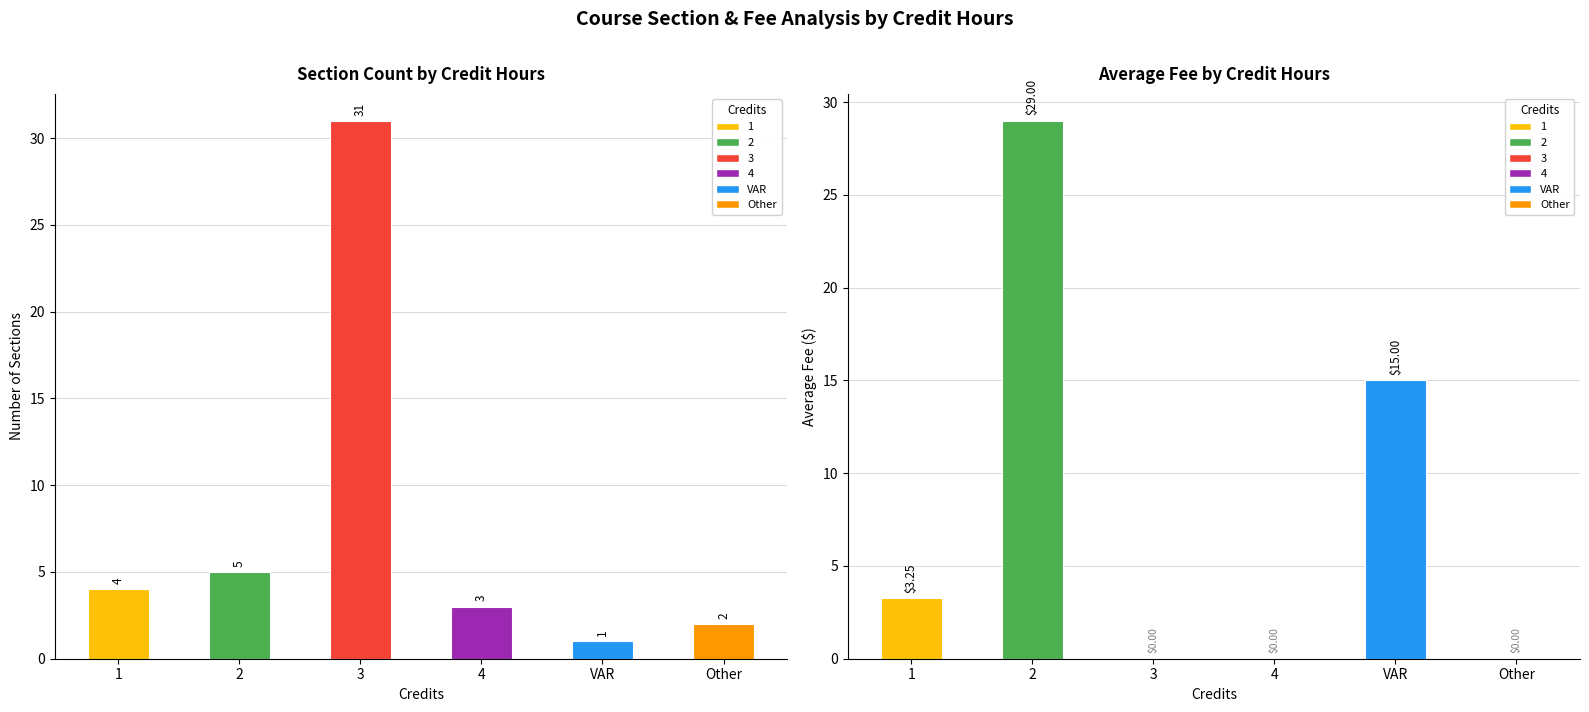

Which has a higher value, VAR or Other?

Other